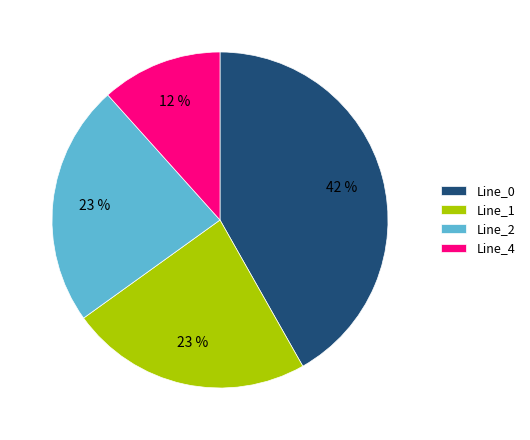

Is it true that Line_2 is 35% of the pie?

False